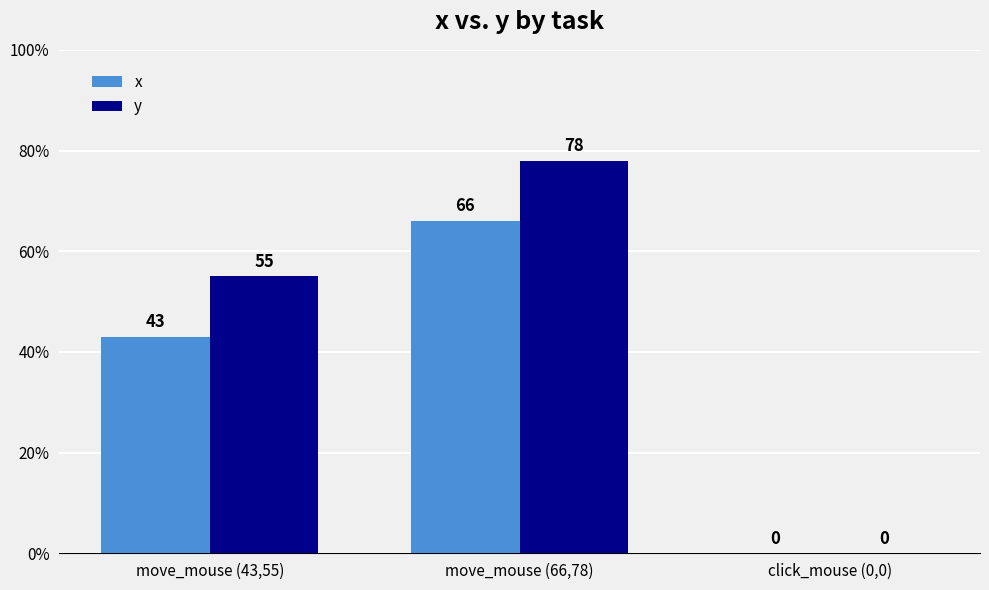

What is the total value across all series at move_mouse (66,78)?

144